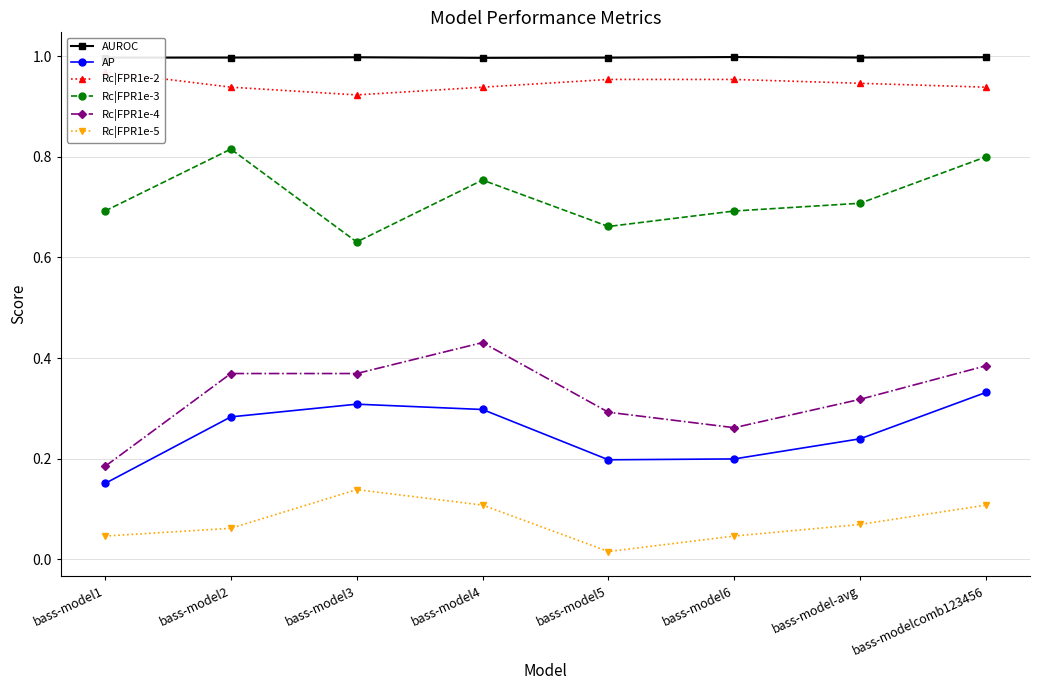

What is the sum of all AP values?

2.0